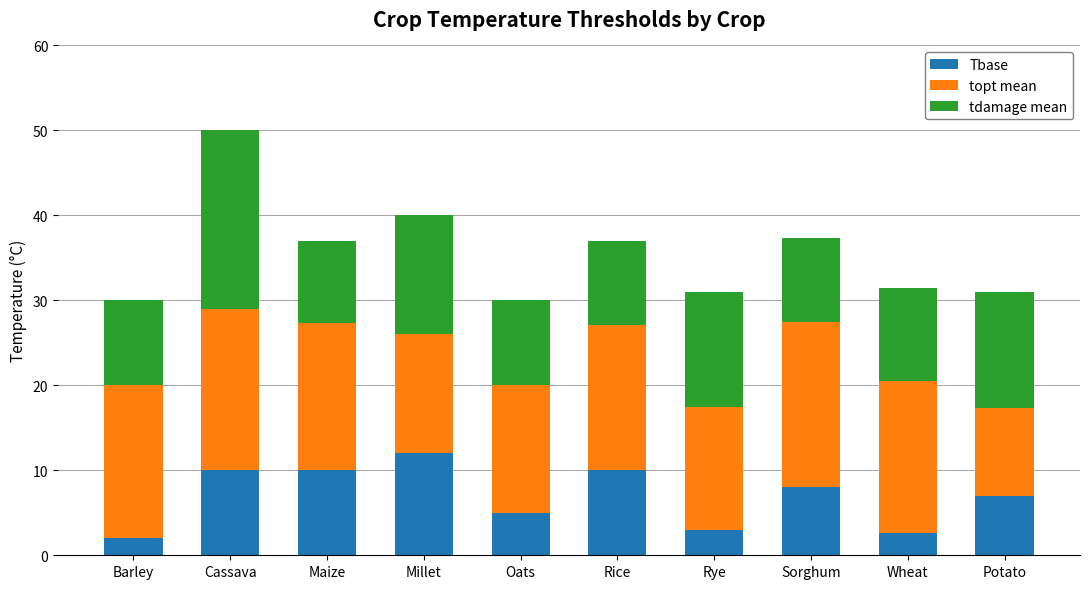

What is the difference between the Tbase values at Wheat and Maize?

7.4